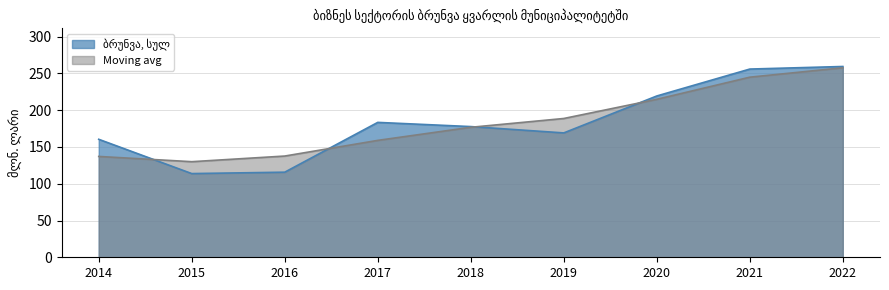

What is the difference between the second highest and second lowest values?

140.2